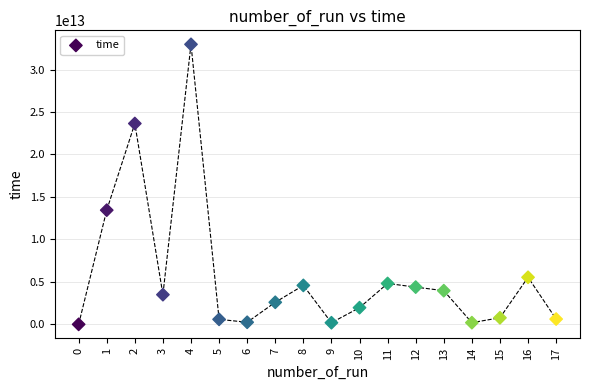

What is the range of Y values (max minus min)?

32968739208885